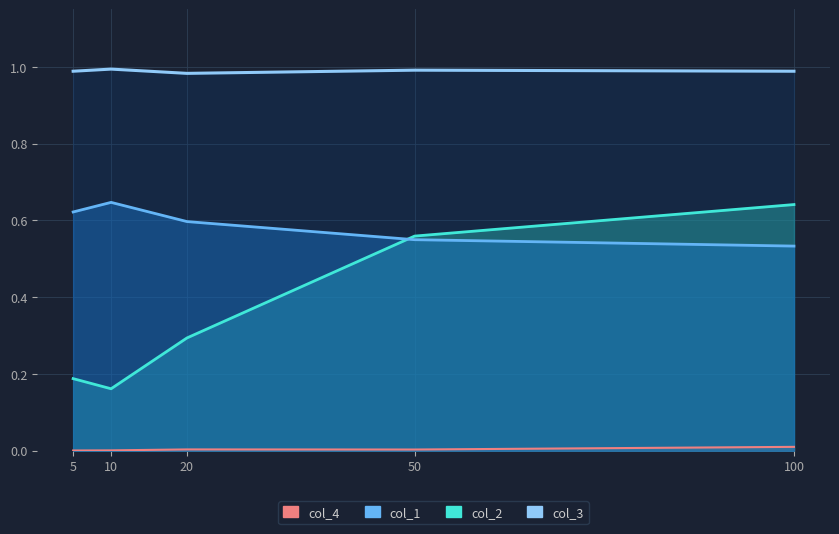

Rank the series at 20 from lowest to highest value.

col_4, col_2, col_1, col_3